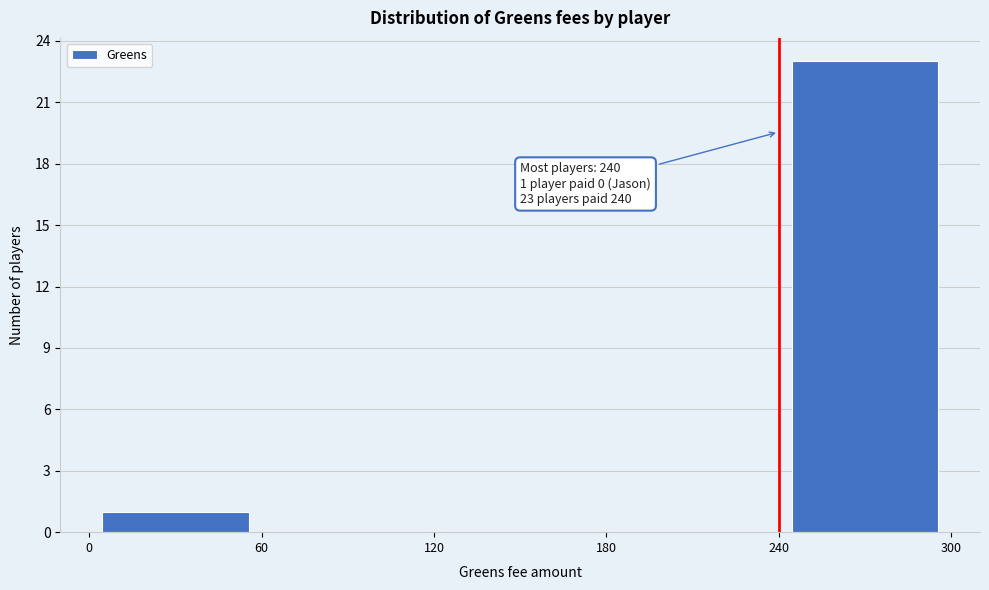

Over which range of the x-axis is the bar tallest?

240 to 300